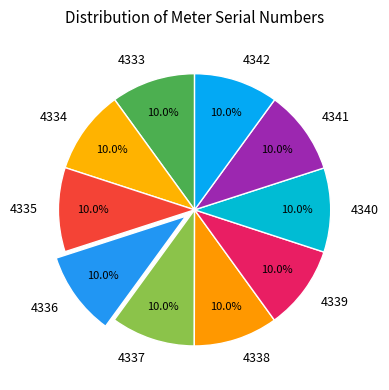

How many segments does this pie chart have?

10